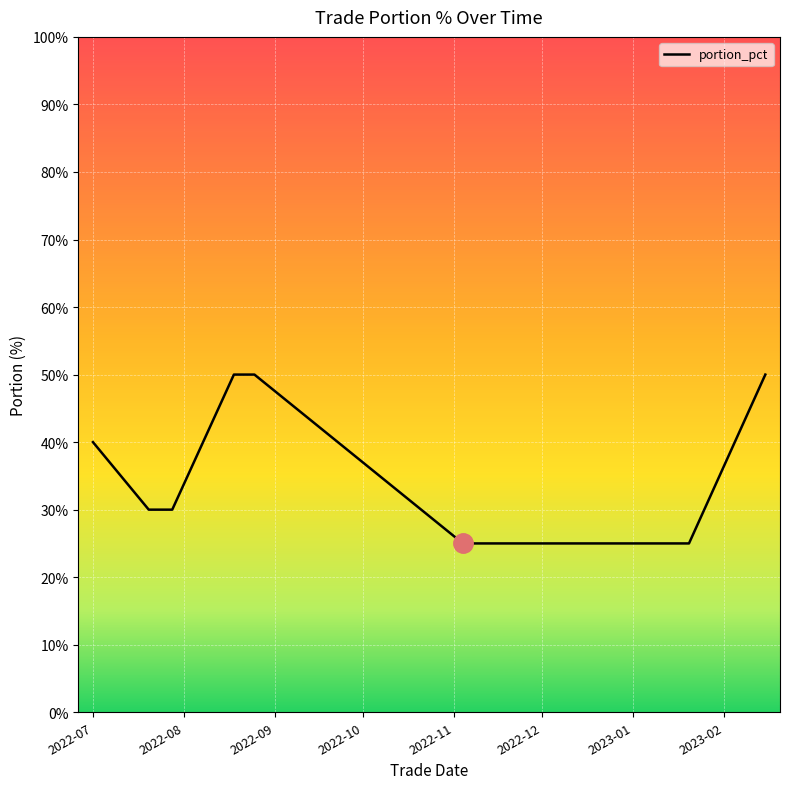

What is the difference between the maximum and minimum values?

25